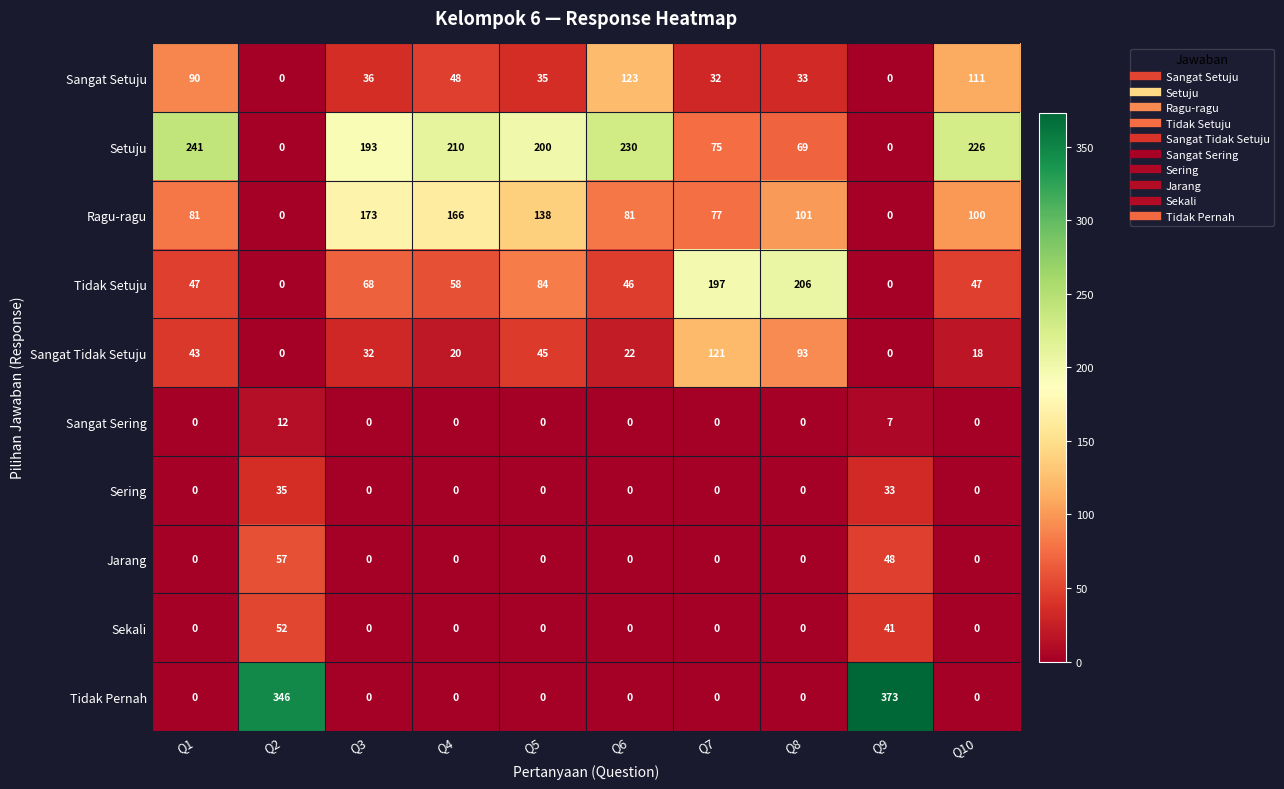

What is the total value across all series at Q2?

502